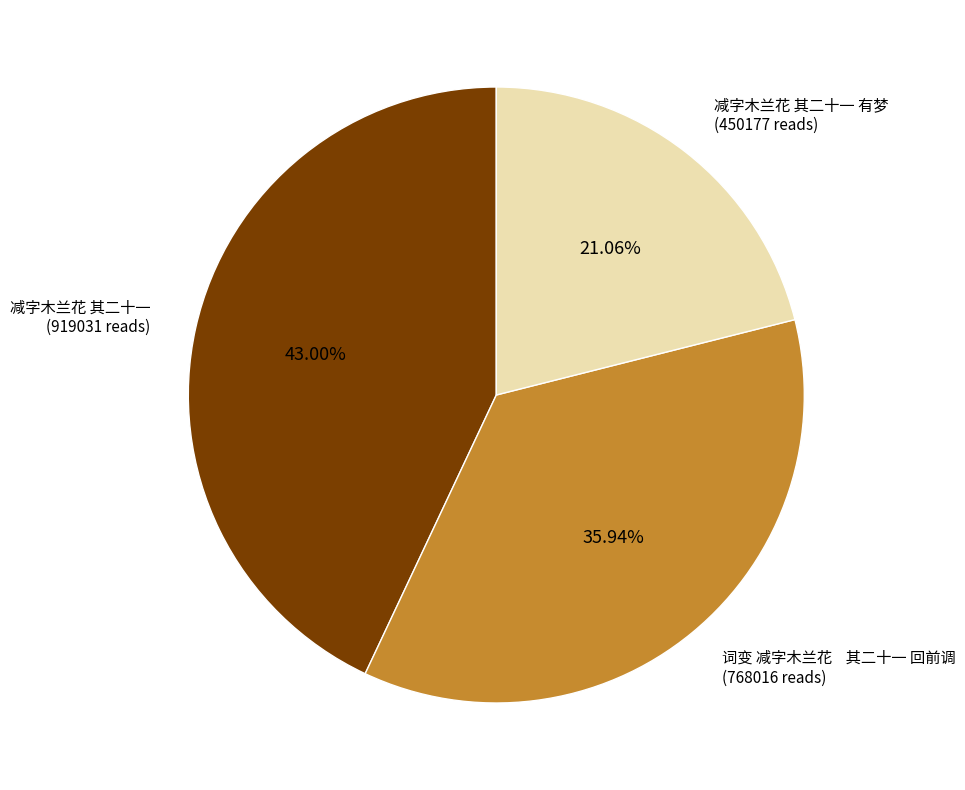

How many segments does this pie chart have?

3